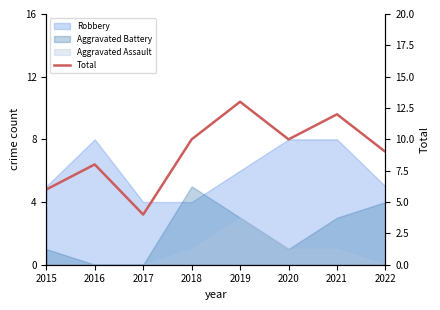

Where is the first local minimum?

2017